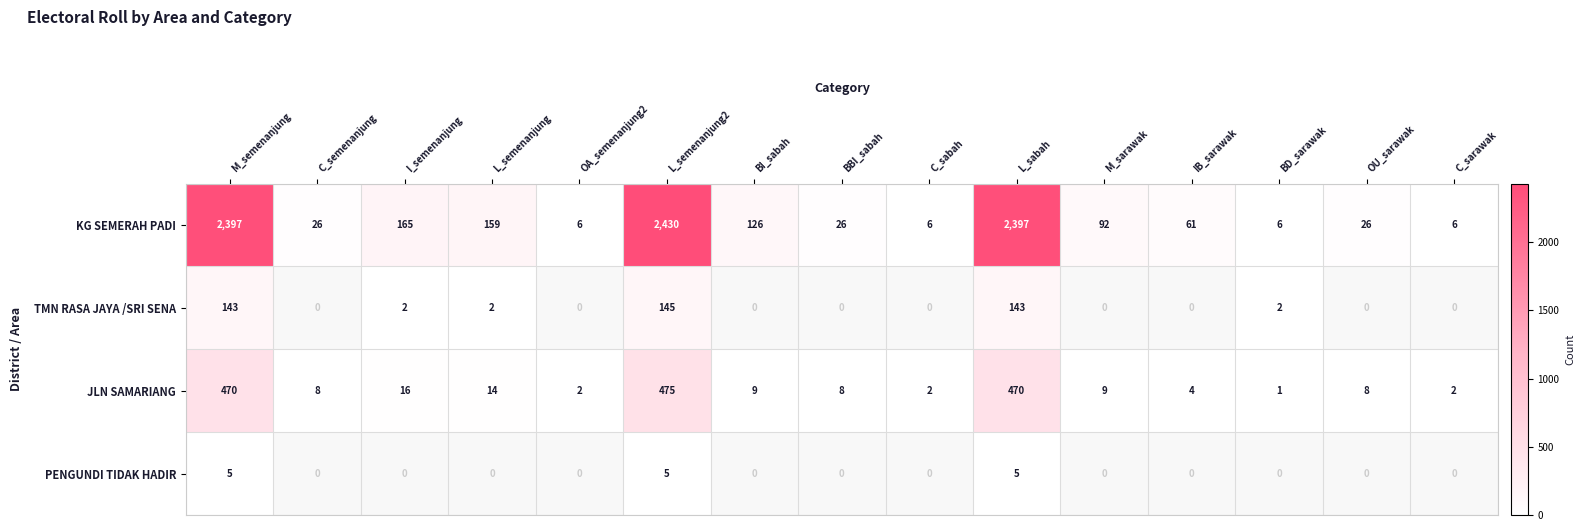

At which category is the sum across all series the highest?

L_semenanjung2